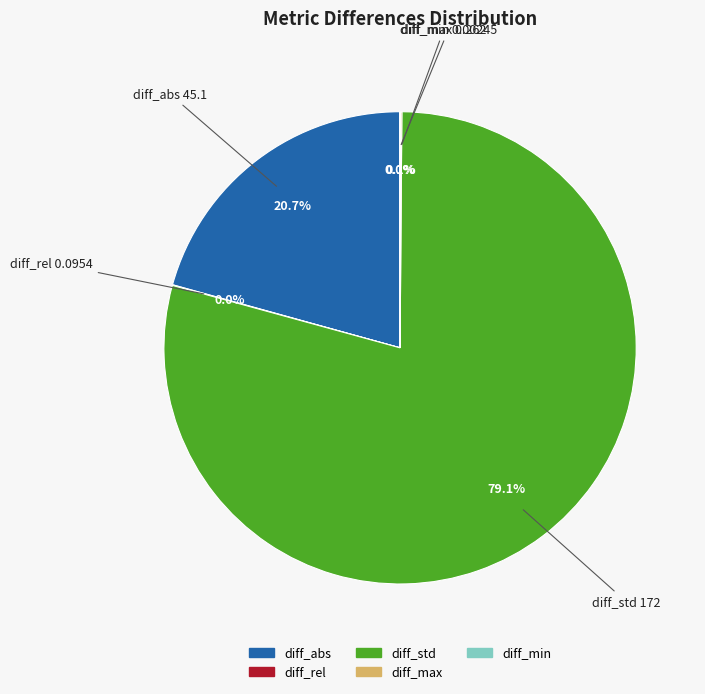

Is there a majority slice in this chart?

Yes